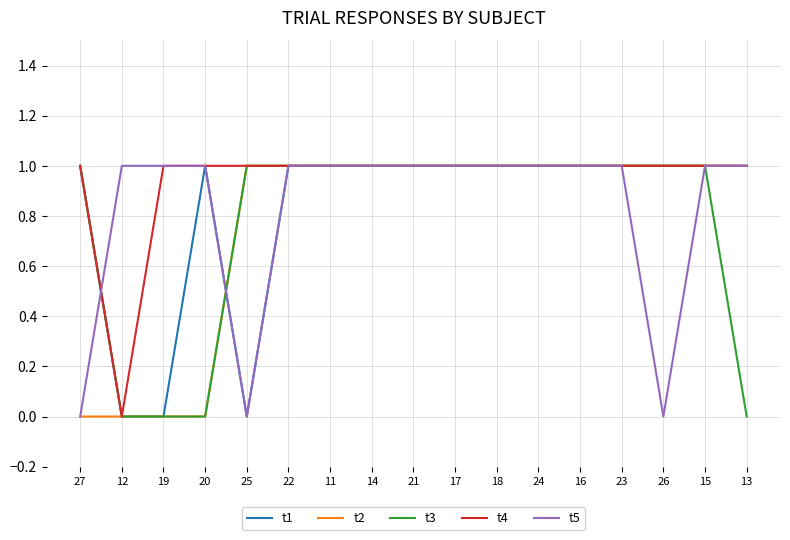

How many t3 values are between 1 and 2?

13